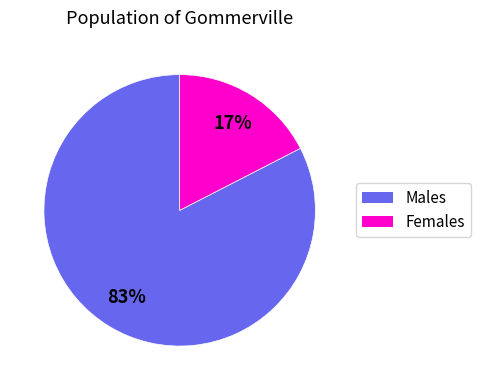

How many slices are in this pie chart?

2